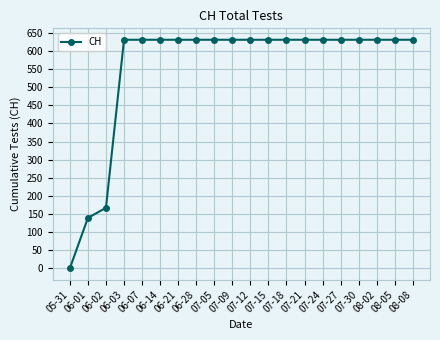

What position from the right is 08-02?

3